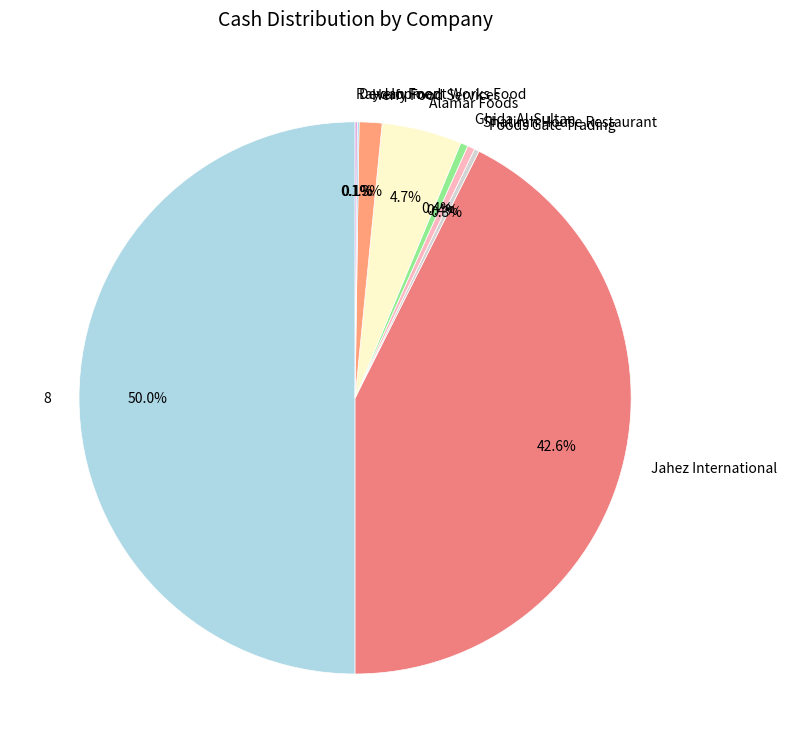

What is the largest slice in the pie chart?

8